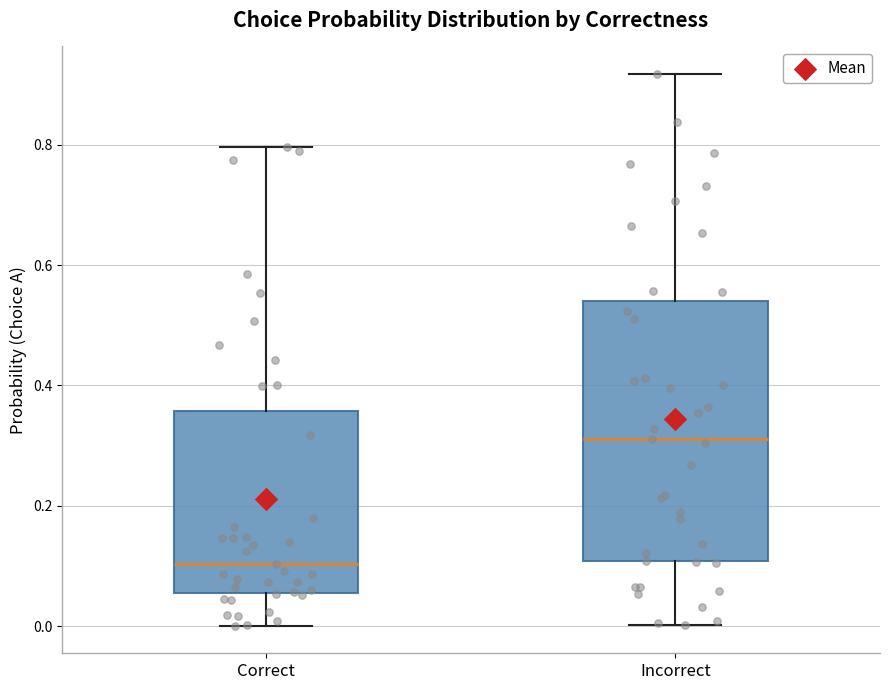

Reading left to right, read every box against the y-axis: the position of its median line, the range the box covers, and the ends of its whiskers. The values are not printed on the chart, so give them approximately, as read against the axis.

Correct: median 0.10, box 0.06 to 0.36, whiskers 0.00 to 0.80
Incorrect: median 0.32, box 0.10 to 0.54, whiskers 0.00 to 0.92